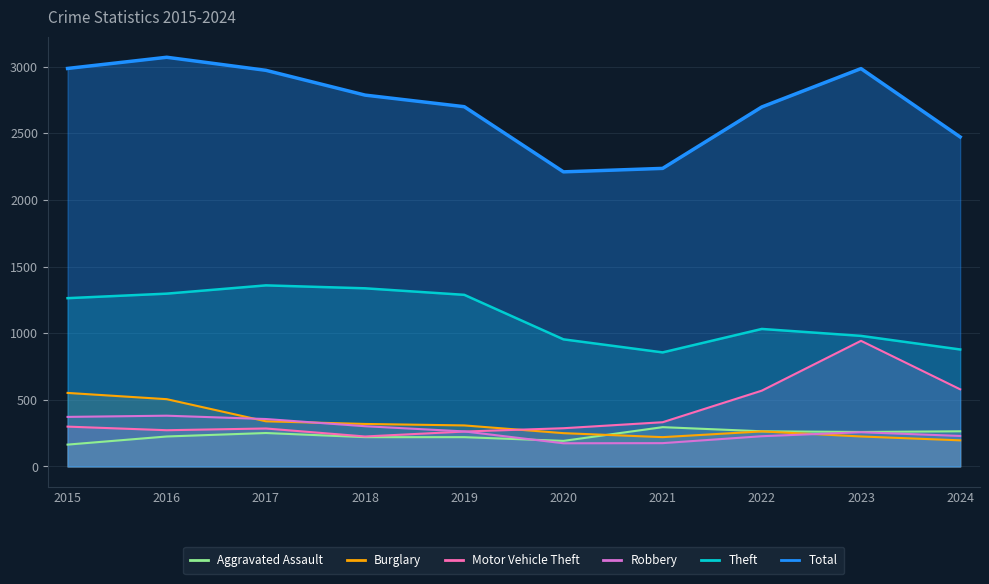

What is the value of the Robbery point at the 9th from the left?

257